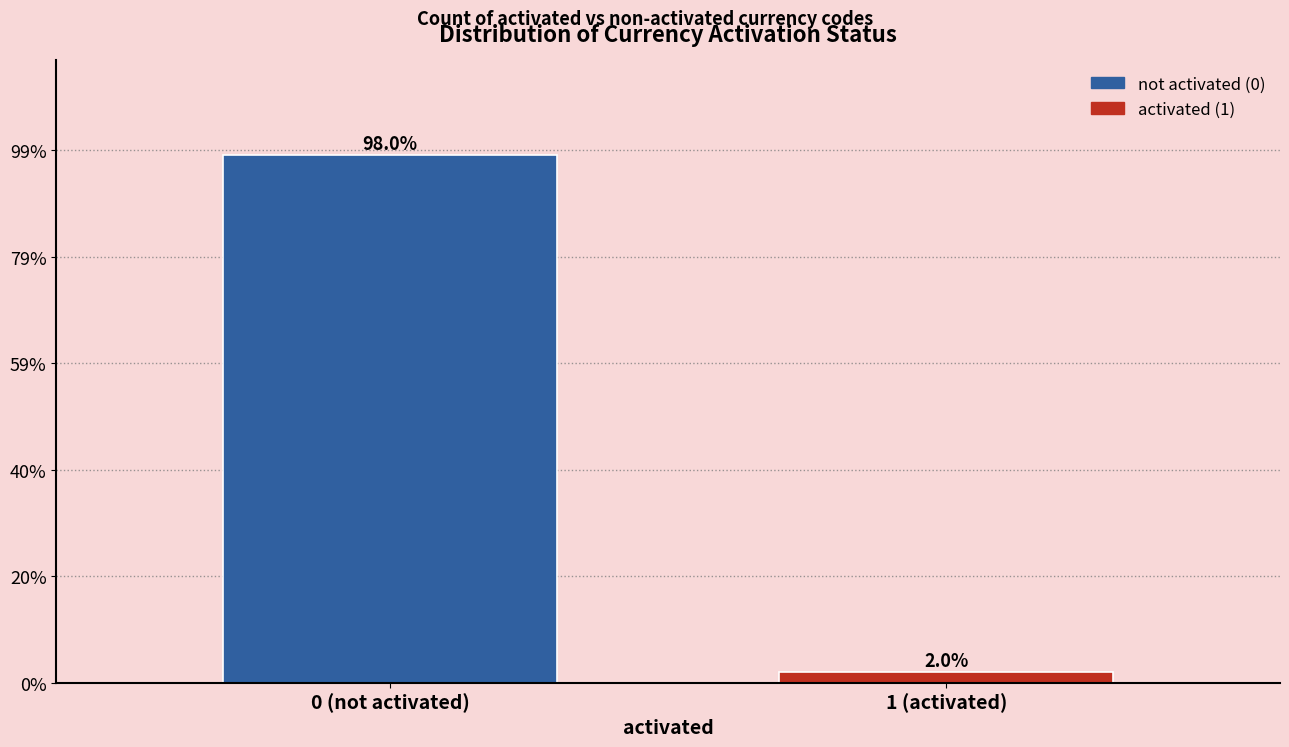

Reading right to left, extract all data points from this chart.

1 (activated)=2	0 (not activated)=99